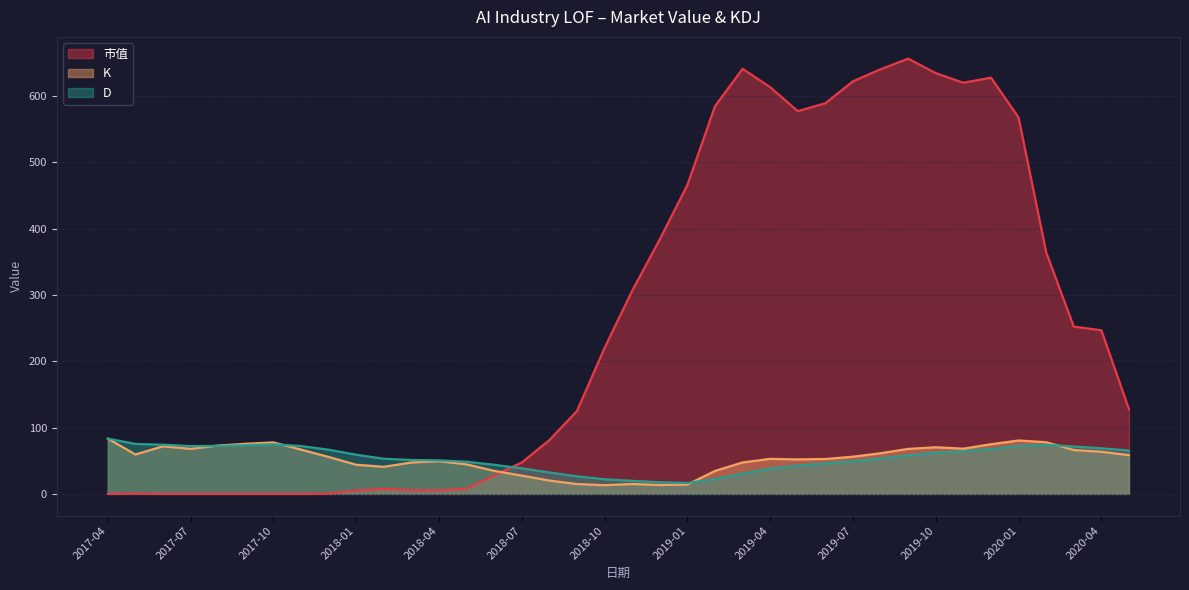

What is the difference between the maximum and minimum values in the K series?

70.2